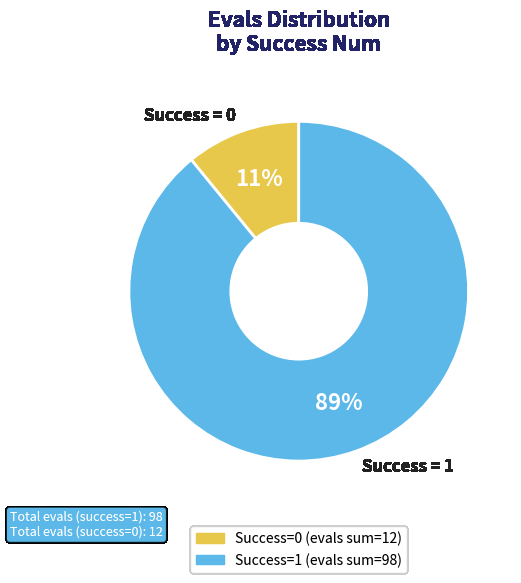

Rank the categories by value from highest to lowest.

Success = 1, Success = 0